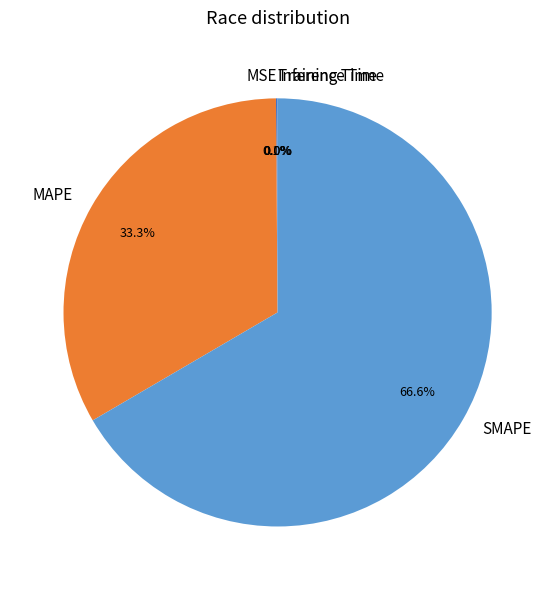

What is the largest slice in the pie chart?

SMAPE